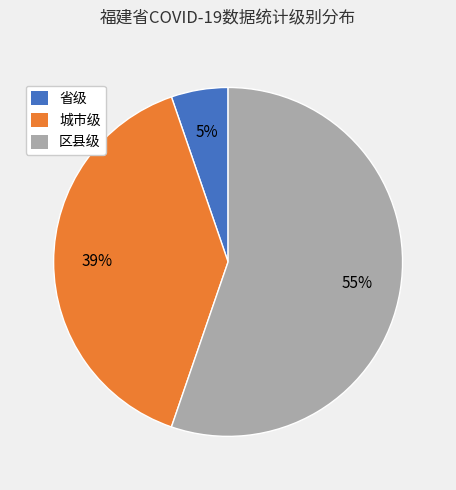

To the nearest percent, what is the average slice percentage?

33%